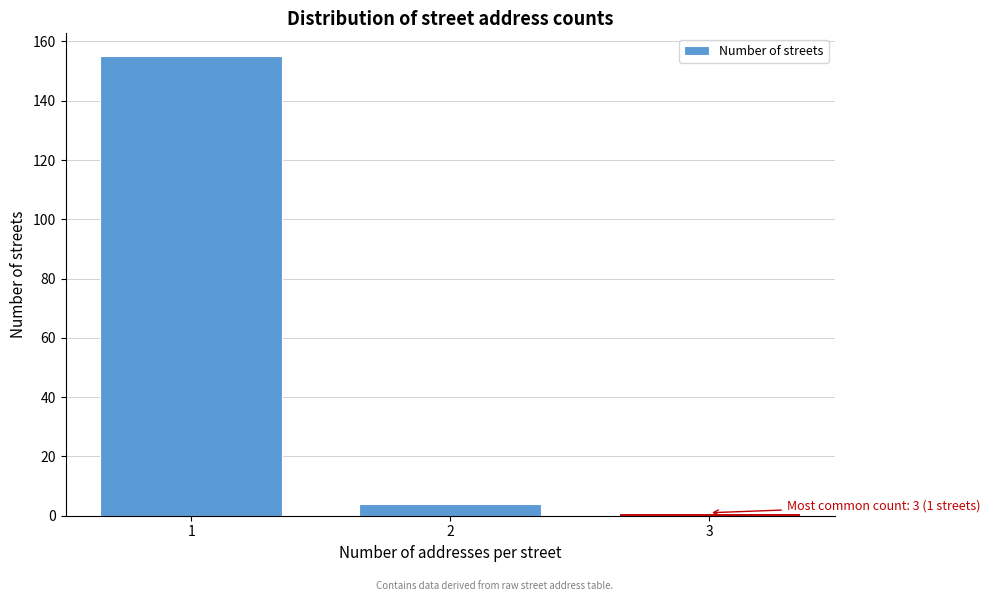

Reading left to right, transcribe all the data shown in this chart.

155	4	1